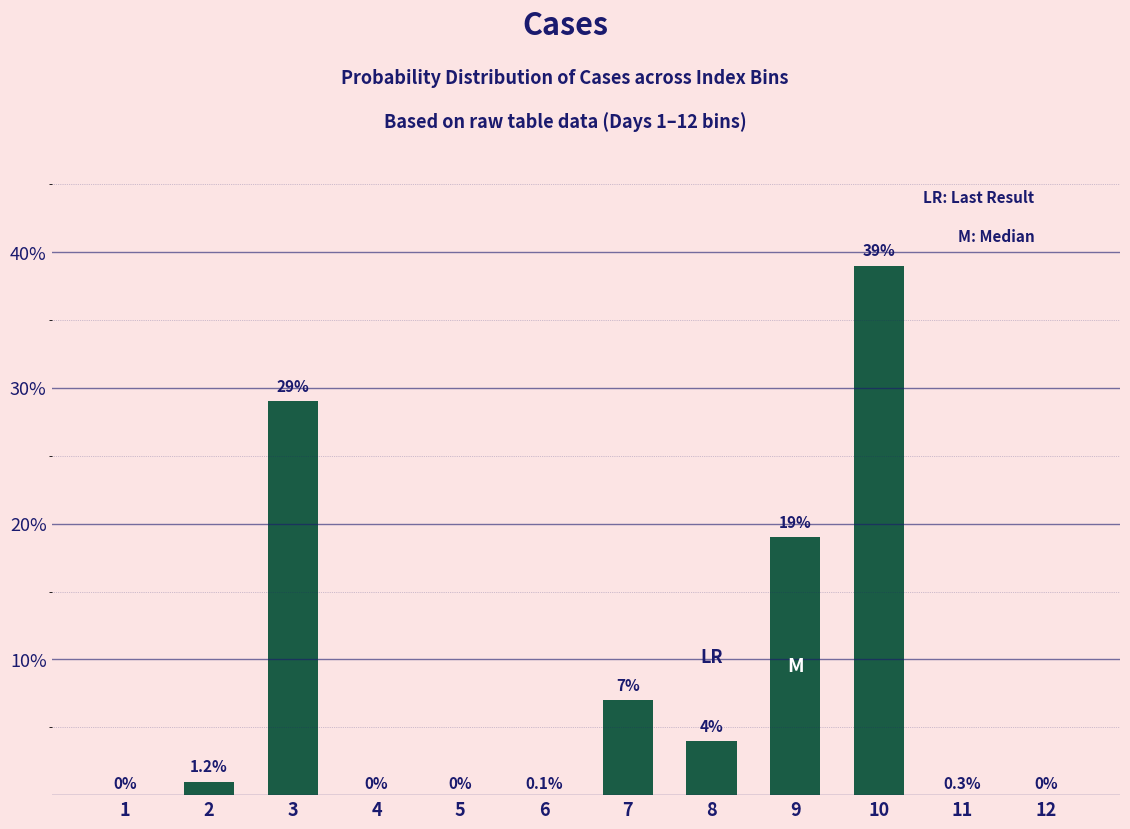

How many positive values are there?

6